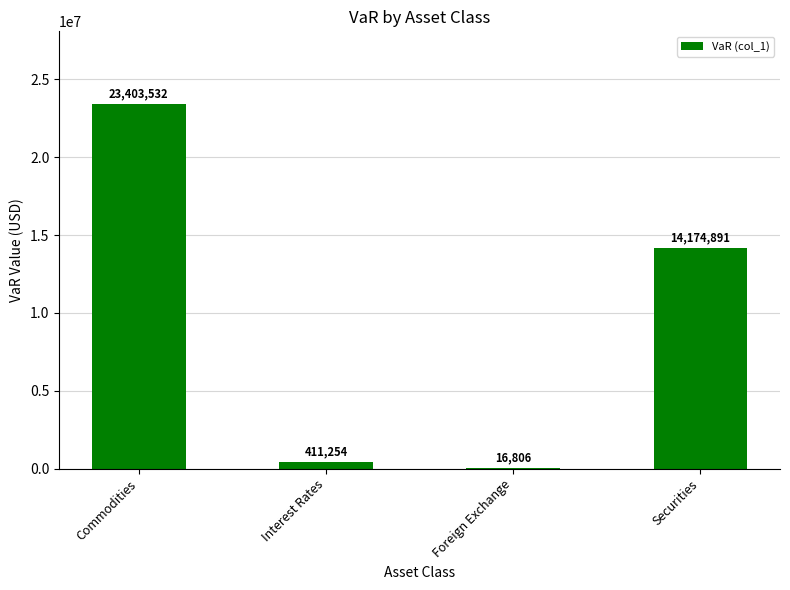

Where is the data nearest to the value 11710168?

Securities